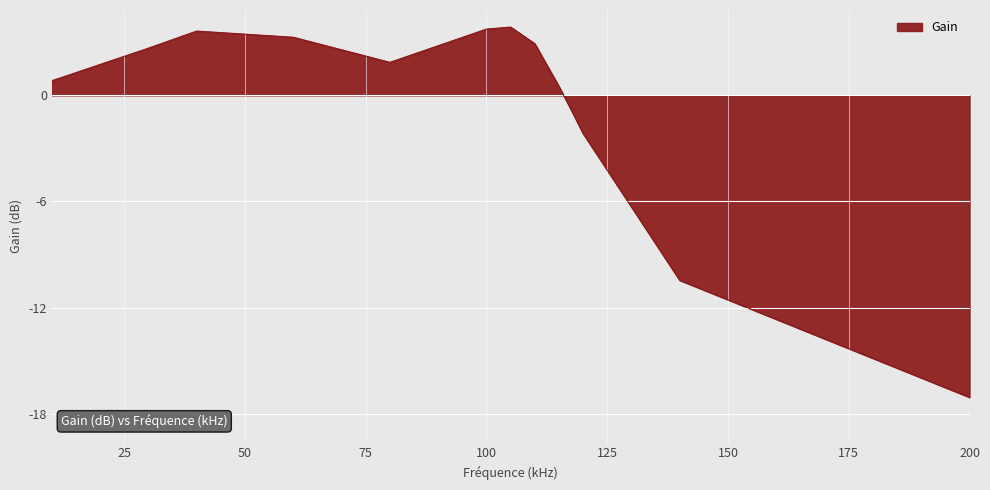

What is the difference between the values at 140 and 40?

14.1